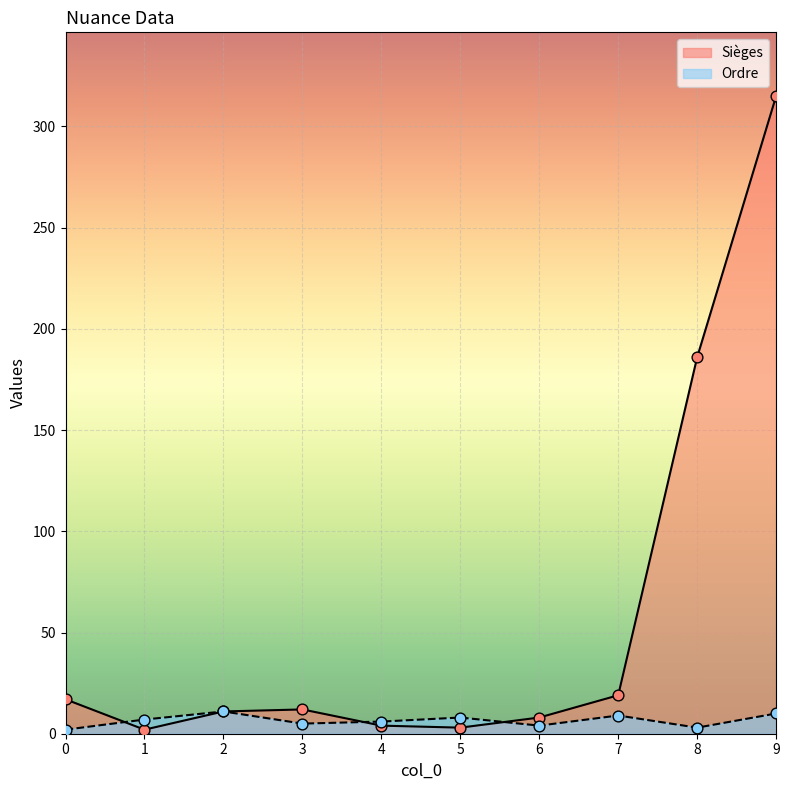

Which series reaches the maximum Y coordinate?

Sièges